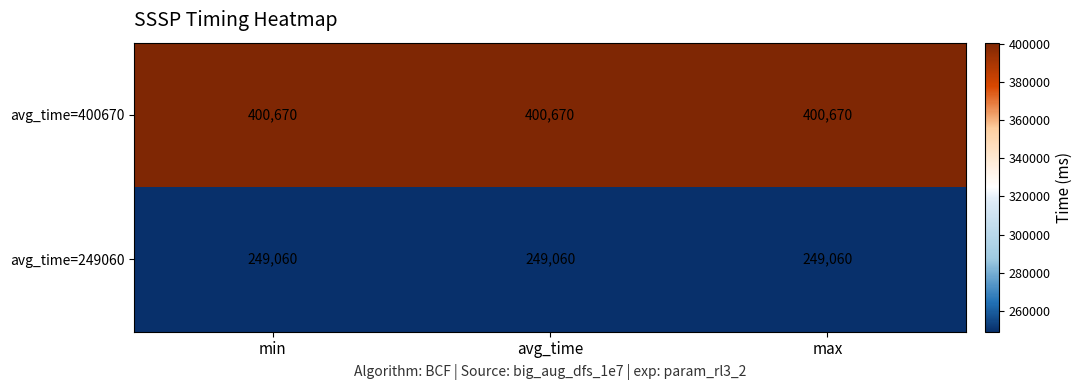

What is the maximum value shown in the chart?

400670